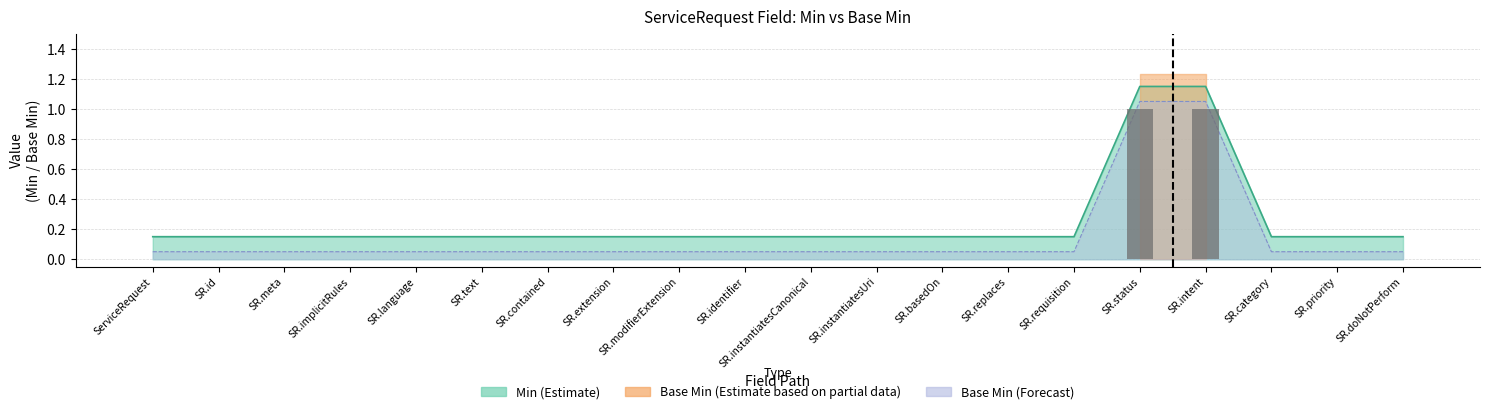

What position from the left is ServiceRequest.implicitRules?

4